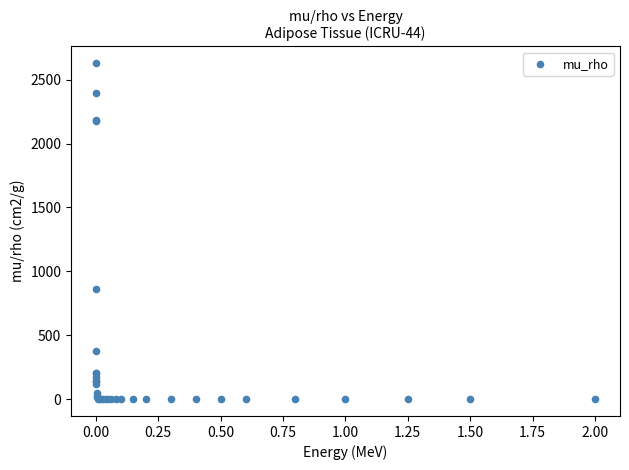

What Y value in the scatter plot is closest to 1314?

862.2